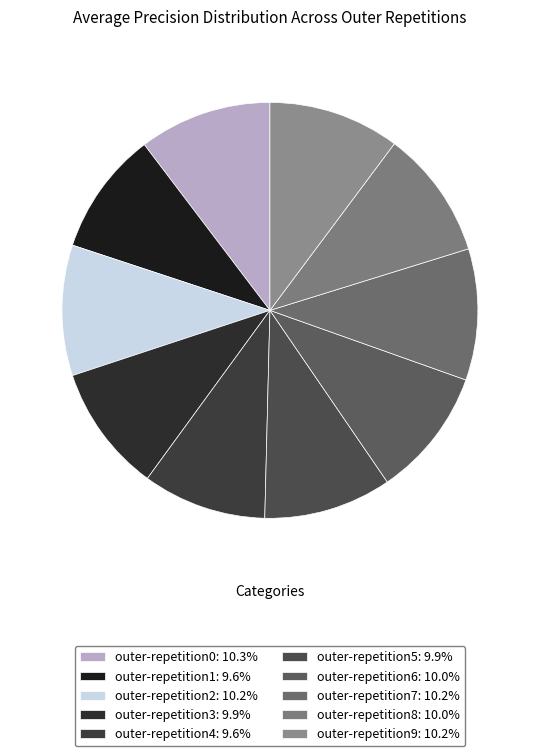

Count the number of slices in the pie.

10